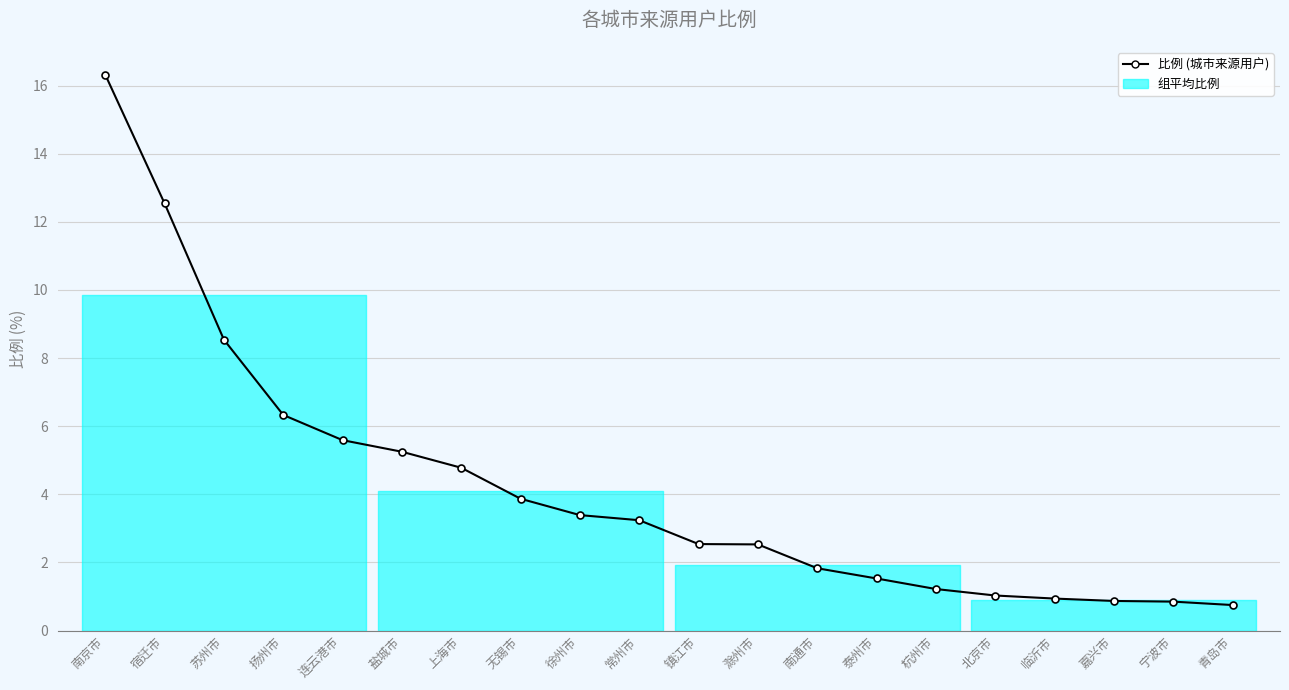

Which has a higher value, 徐州市 or 盐城市?

盐城市